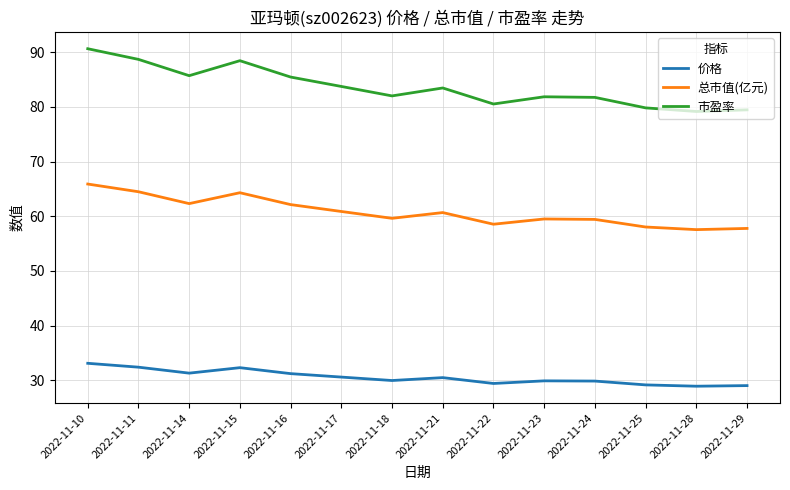

Which series has the largest total across all categories?

市盈率